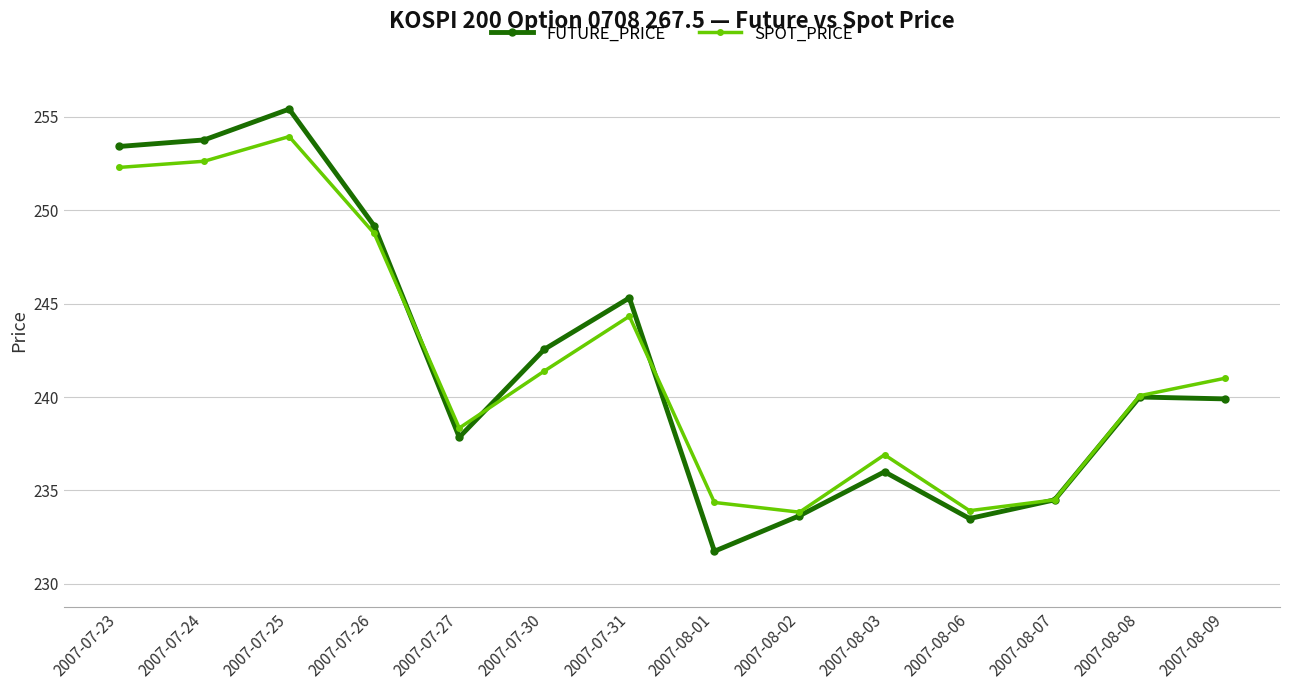

Is it true that SPOT_PRICE equals 60.4 at 2007-08-06?

False